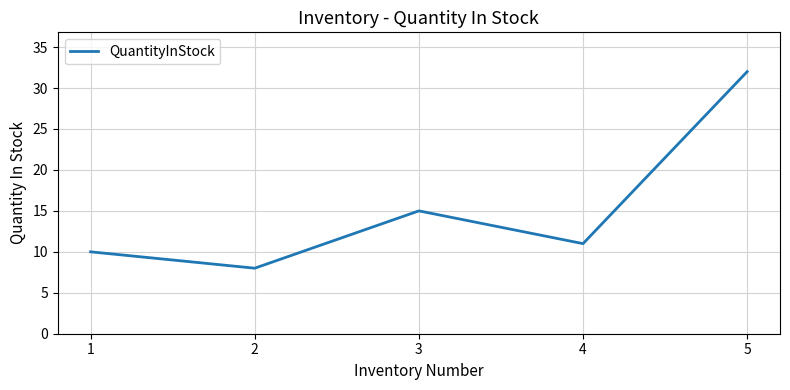

What is the average value?

15